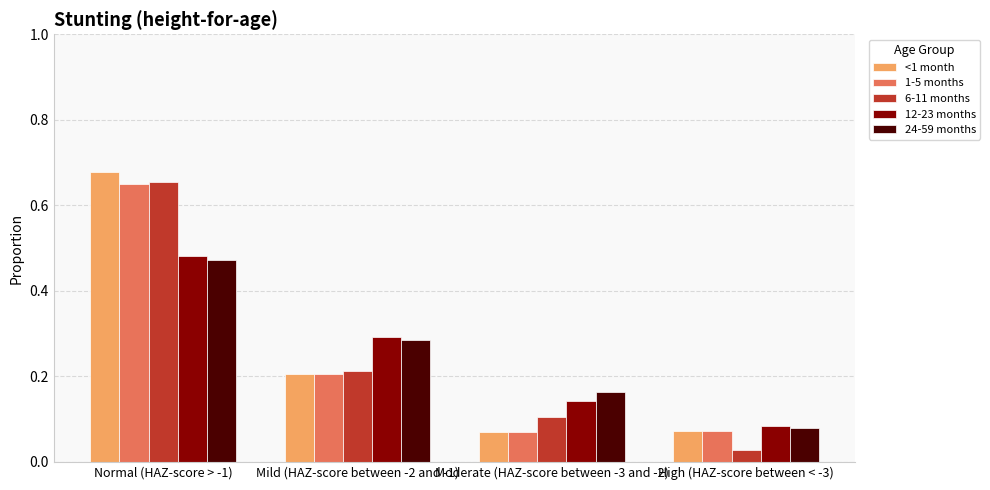

What are all the series names shown in the legend?

<1 month, 1-5 months, 6-11 months, 12-23 months, 24-59 months